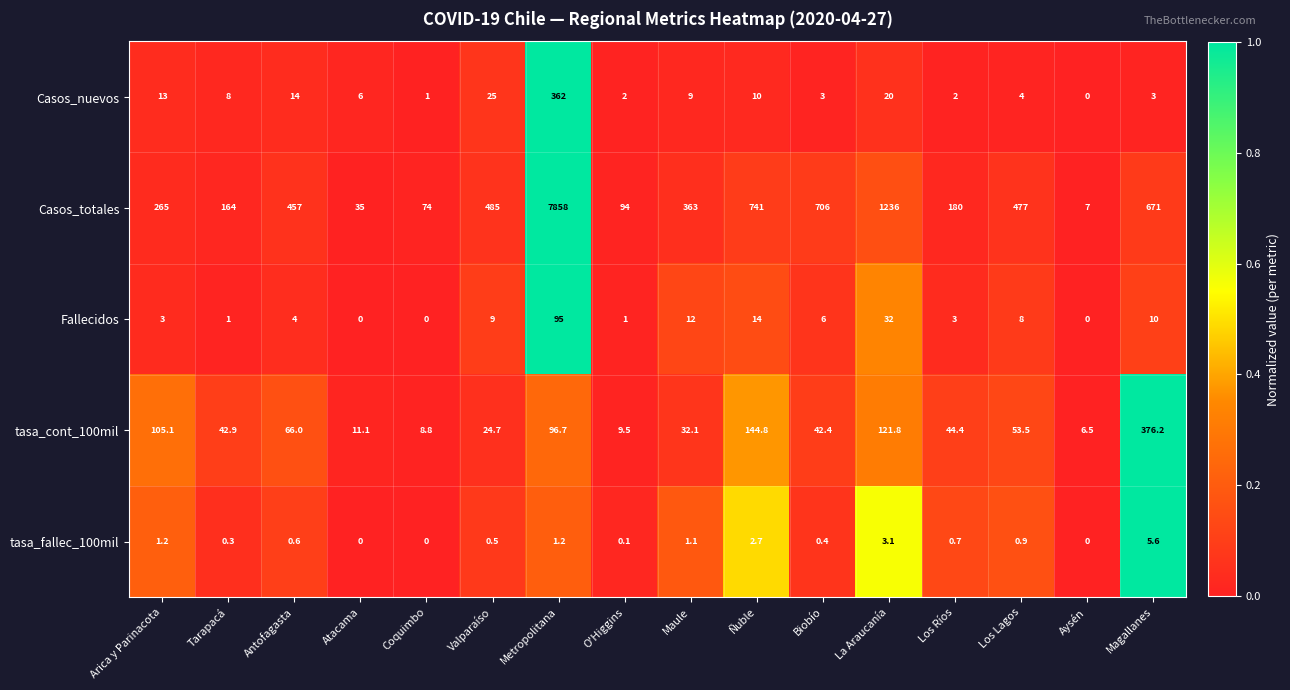

Between O'Higgins and Aysén, which series saw the biggest shift?

Casos_totales